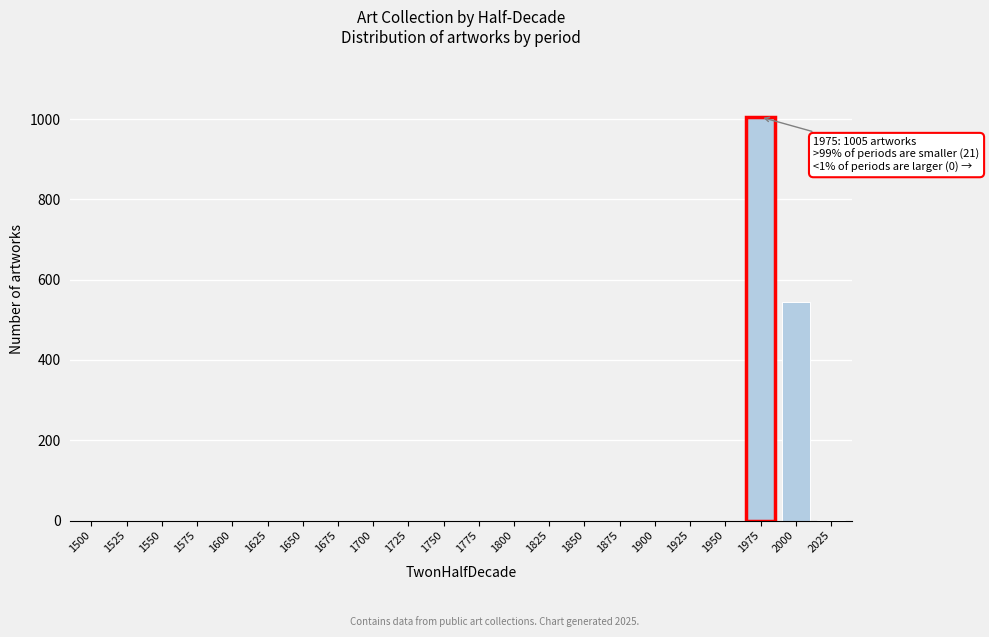

What is the sum of all values?

1551